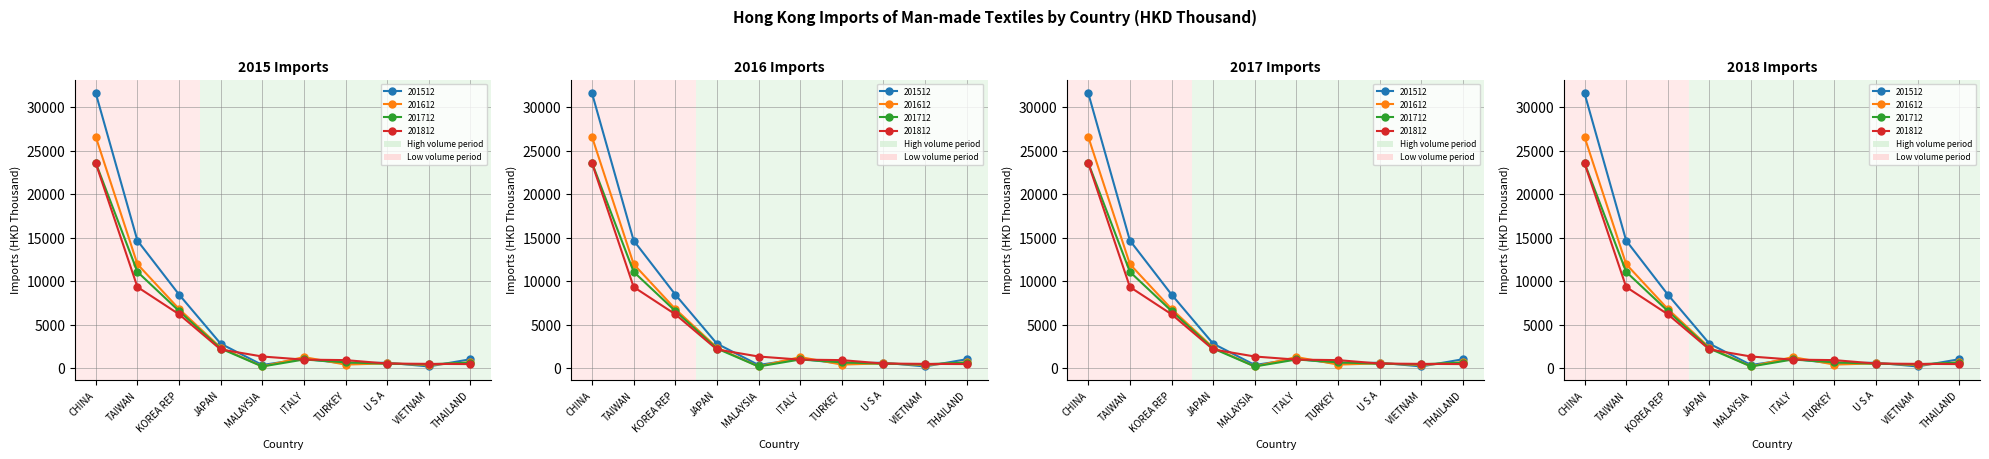

At which category does the chart reach its peak across all series?

CHINA